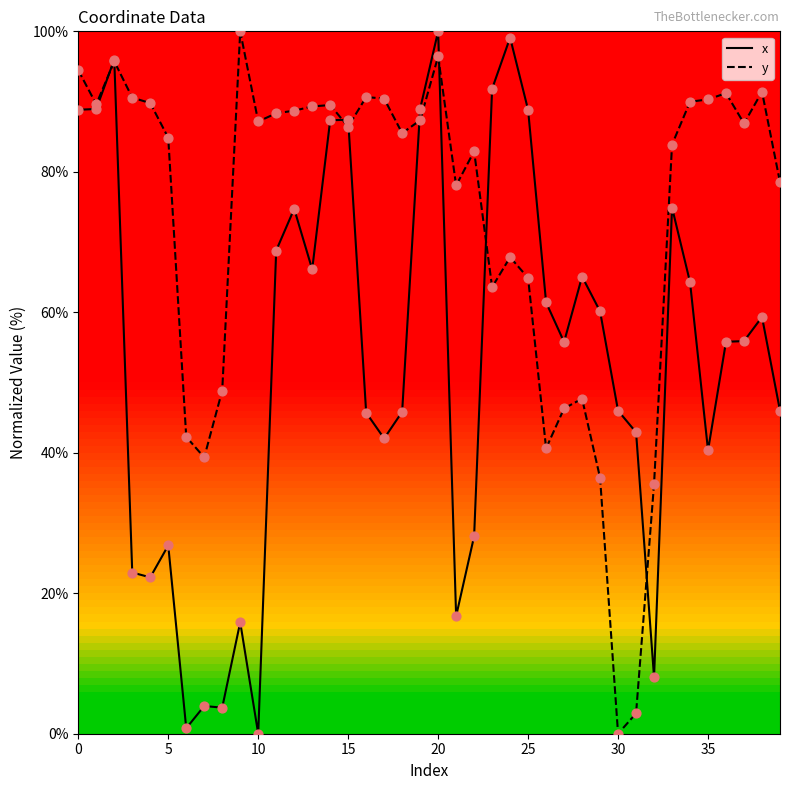

Rank the series by their average value, from lowest to highest.

x, y